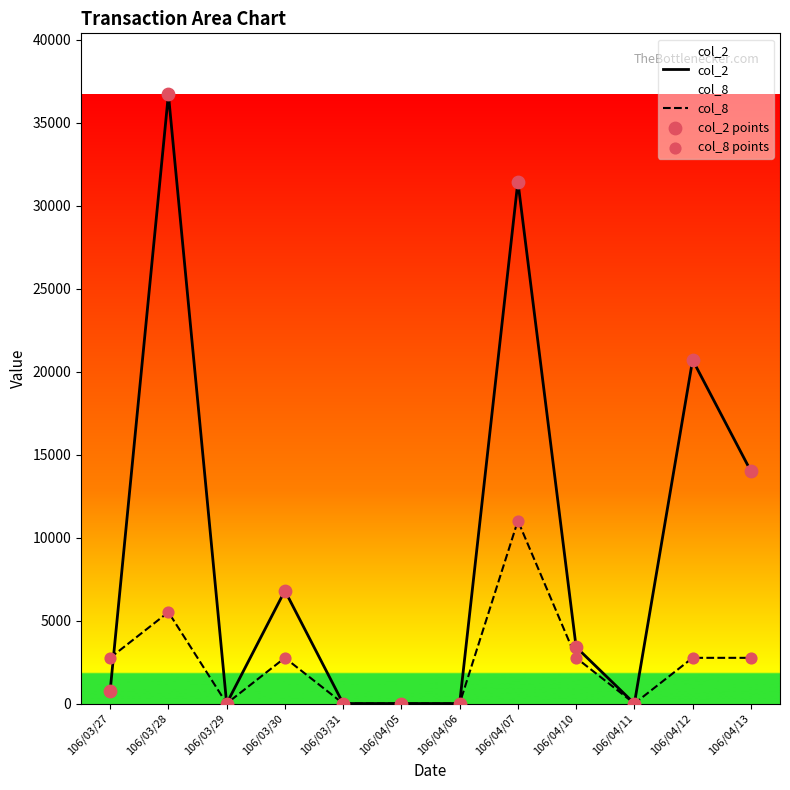

Which series reaches the maximum Y coordinate?

col_2